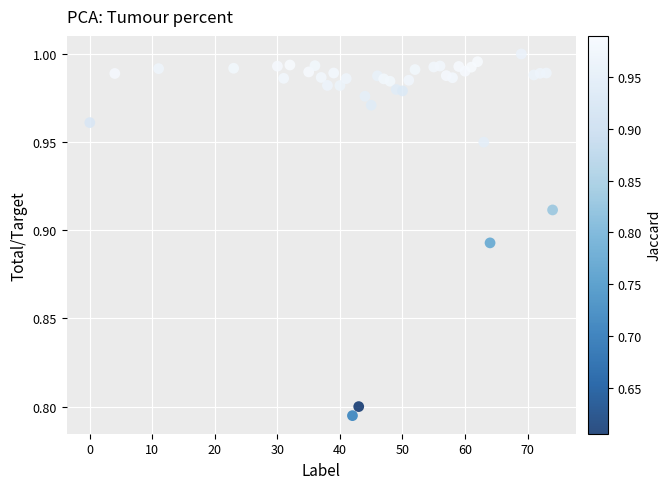

What is the range of X values (max minus min)?

74.0